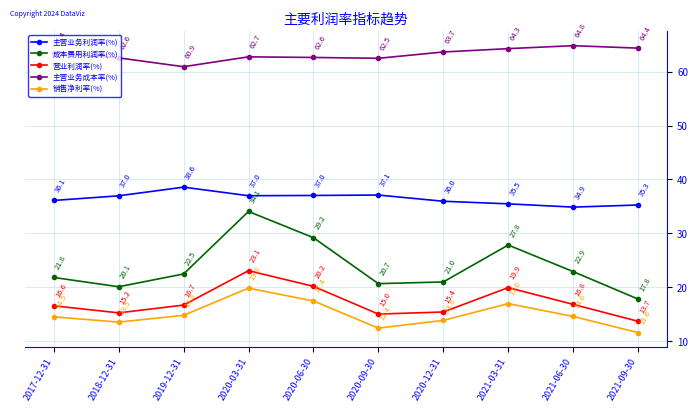

How many data points in 主营业务成本率(%) are less than 63?

5